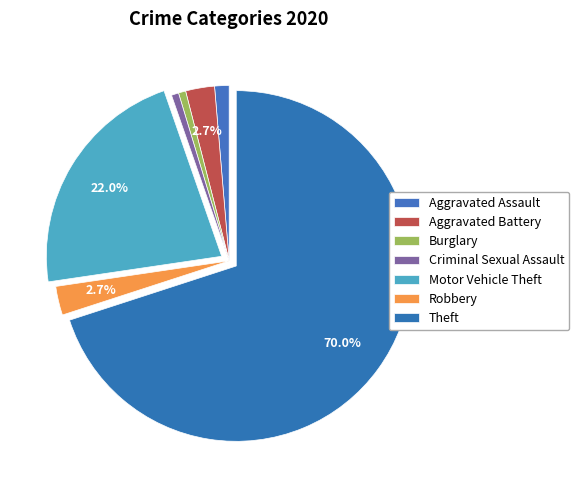

How many segments does this pie chart have?

7